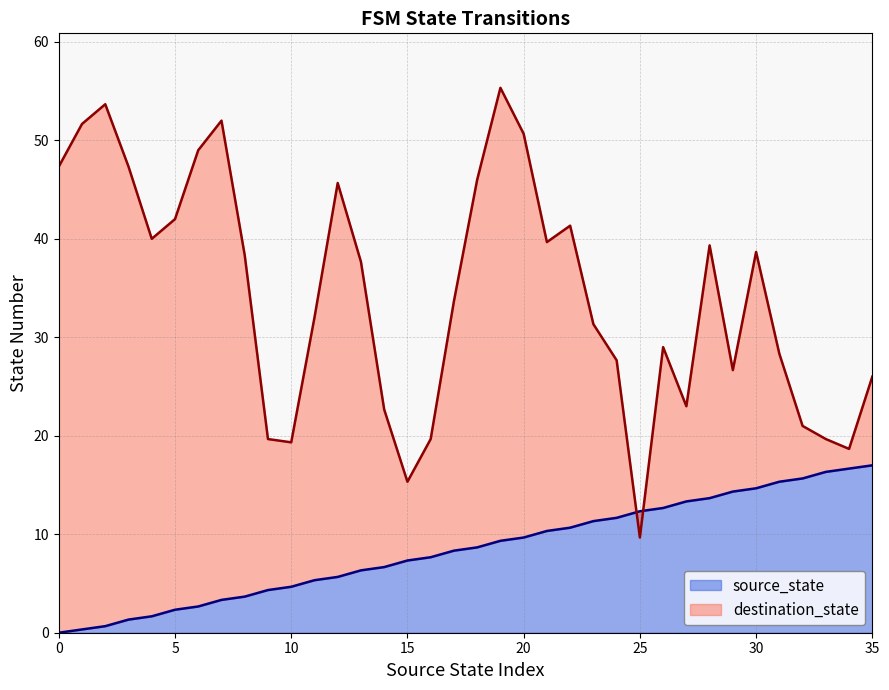

True or false: the data shows 7.4 at 33.

False